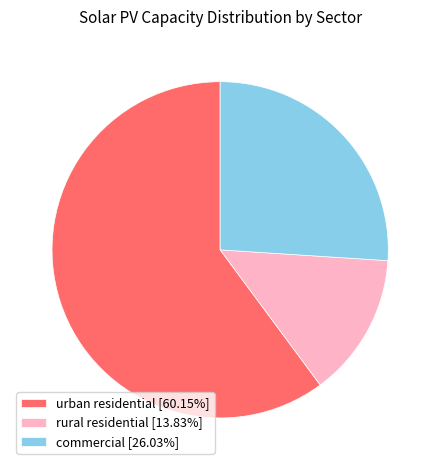

Is there any slice that represents more than half of the pie?

Yes